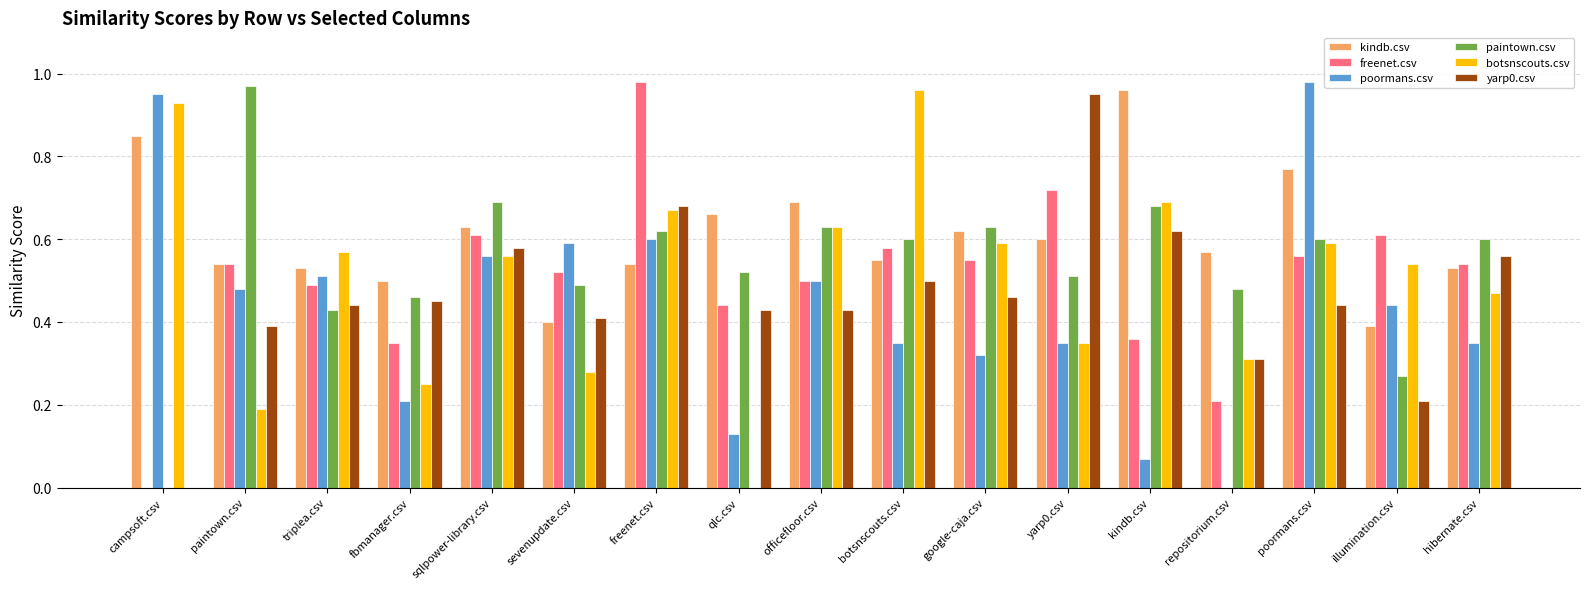

Which series changed the most between sqlpower-library.csv and botsnscouts.csv?

botsnscouts.csv